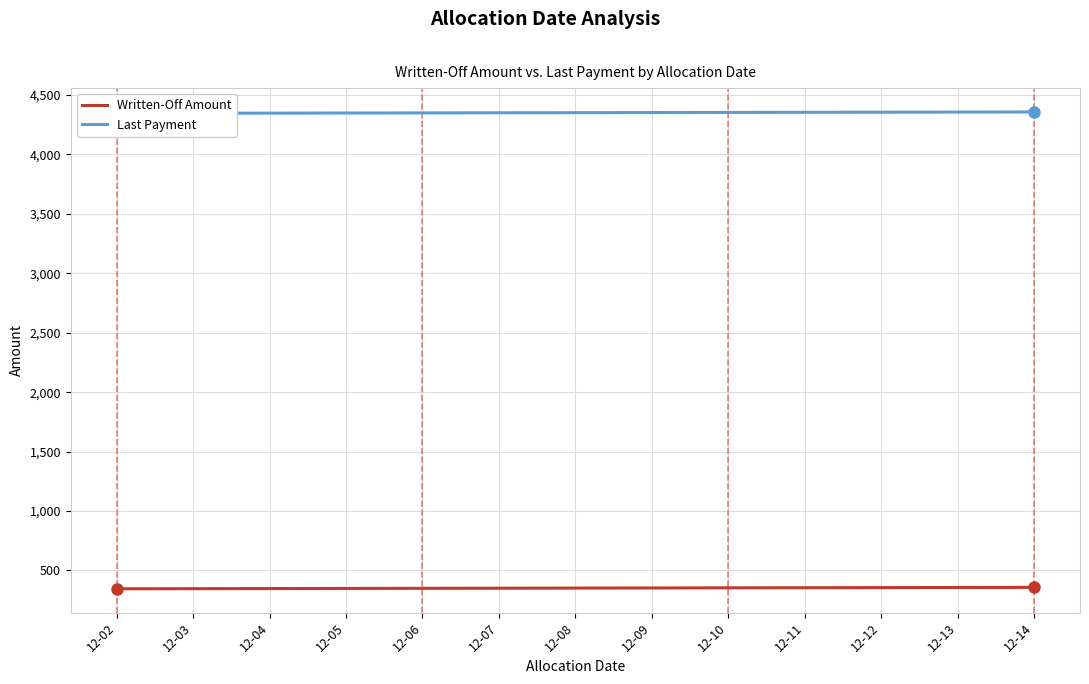

Which series has the largest total across all categories?

Last Payment